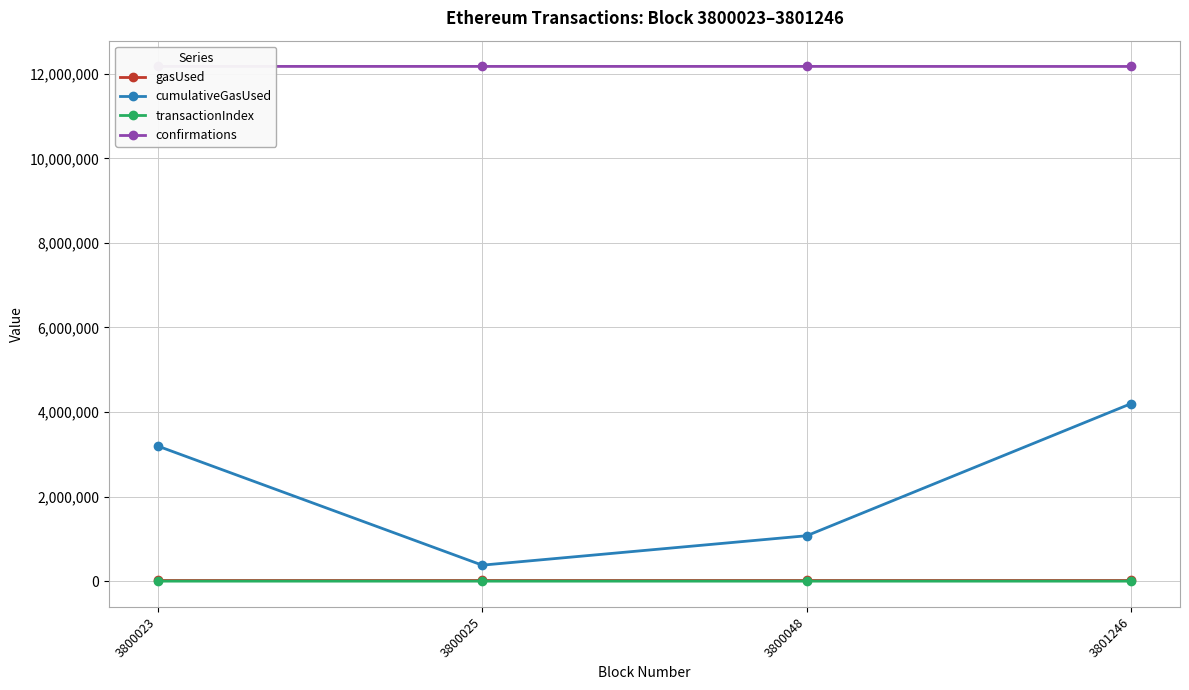

What is the value of the cumulativeGasUsed point at the 1st from the left?

3195355